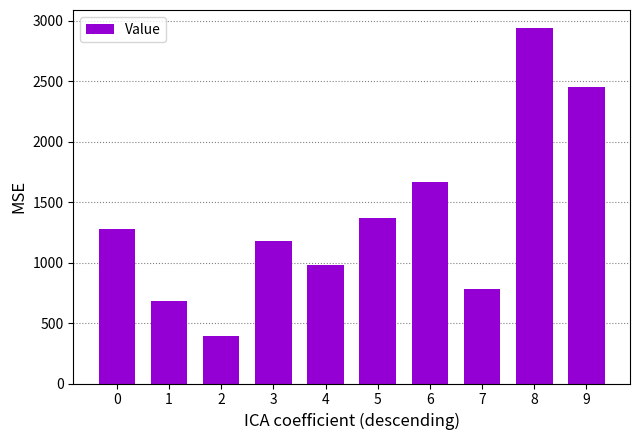

Rank the categories by value from highest to lowest.

8, 9, 6, 5, 0, 3, 4, 7, 1, 2